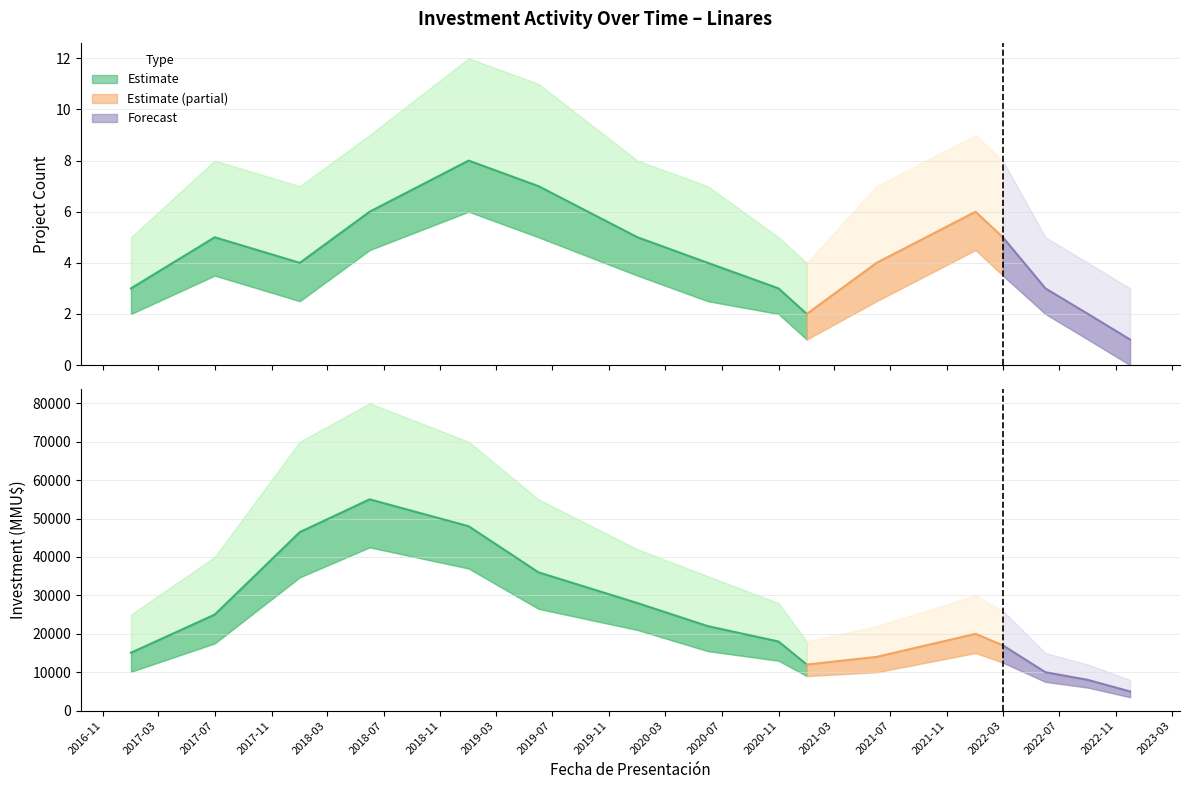

Is it true that Count_upper equals 12 at 2018-01?

False